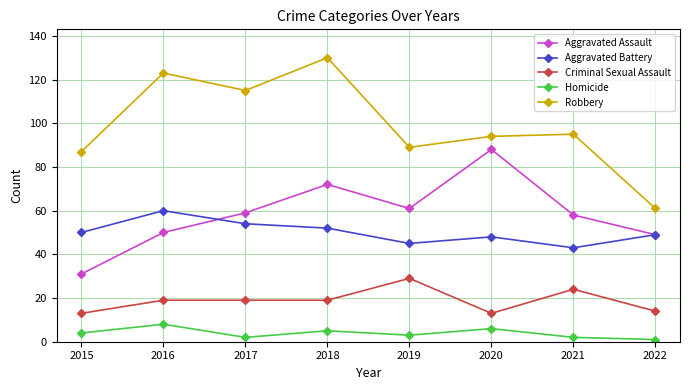

What is the total value across all series at 2017?

249